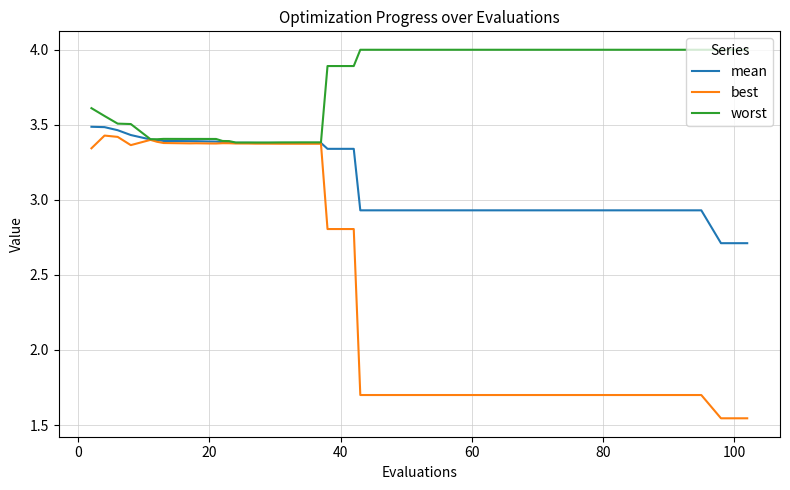

Which series has the largest total across all categories?

worst